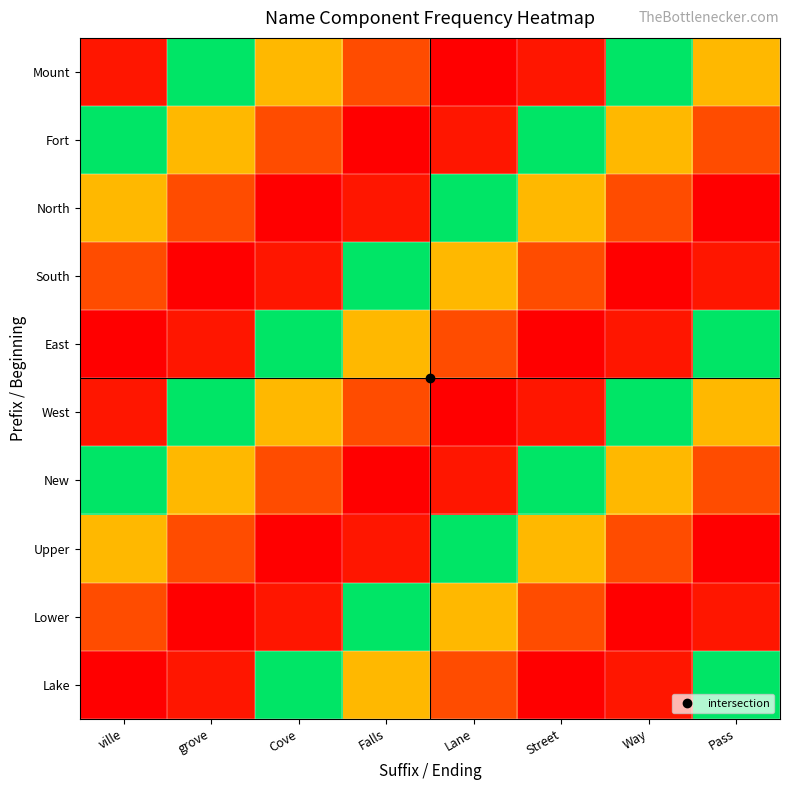

What is the minimum value shown in the chart?

9